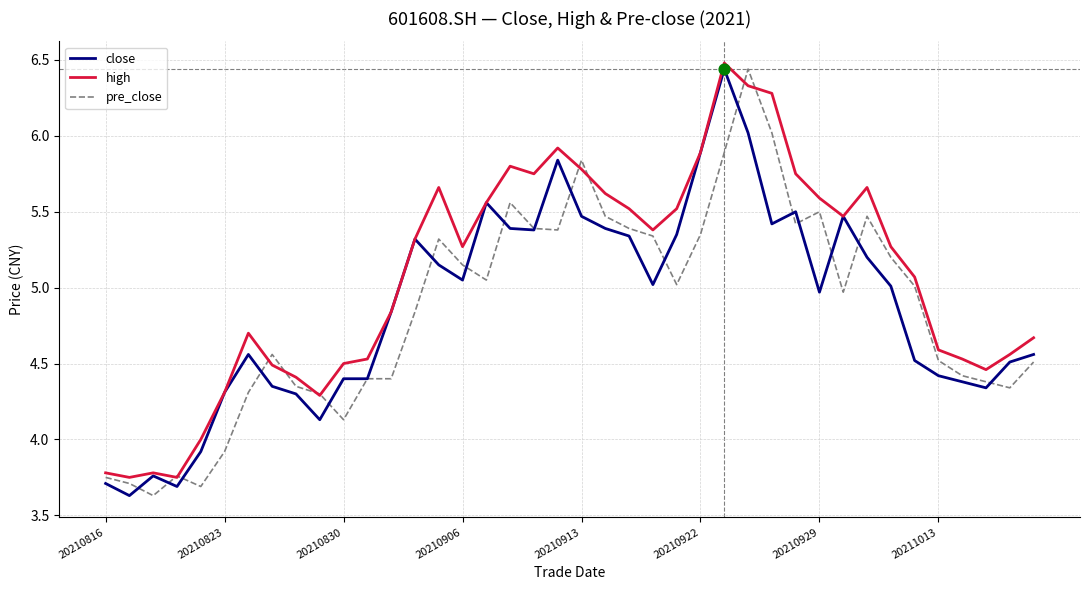

Which series has the largest total across all categories?

high